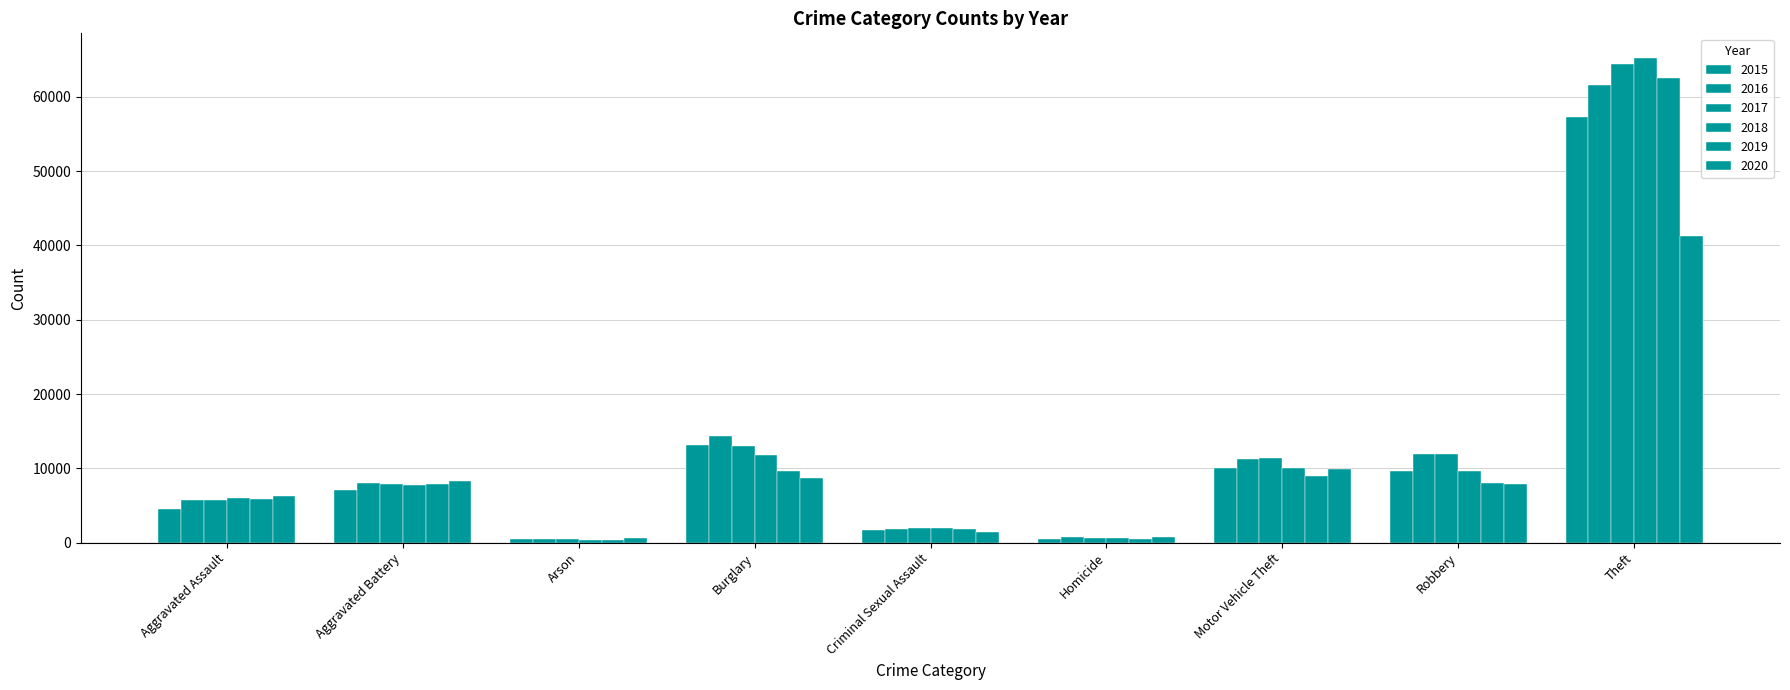

At how many categories does at least one series exceed 9912?

4